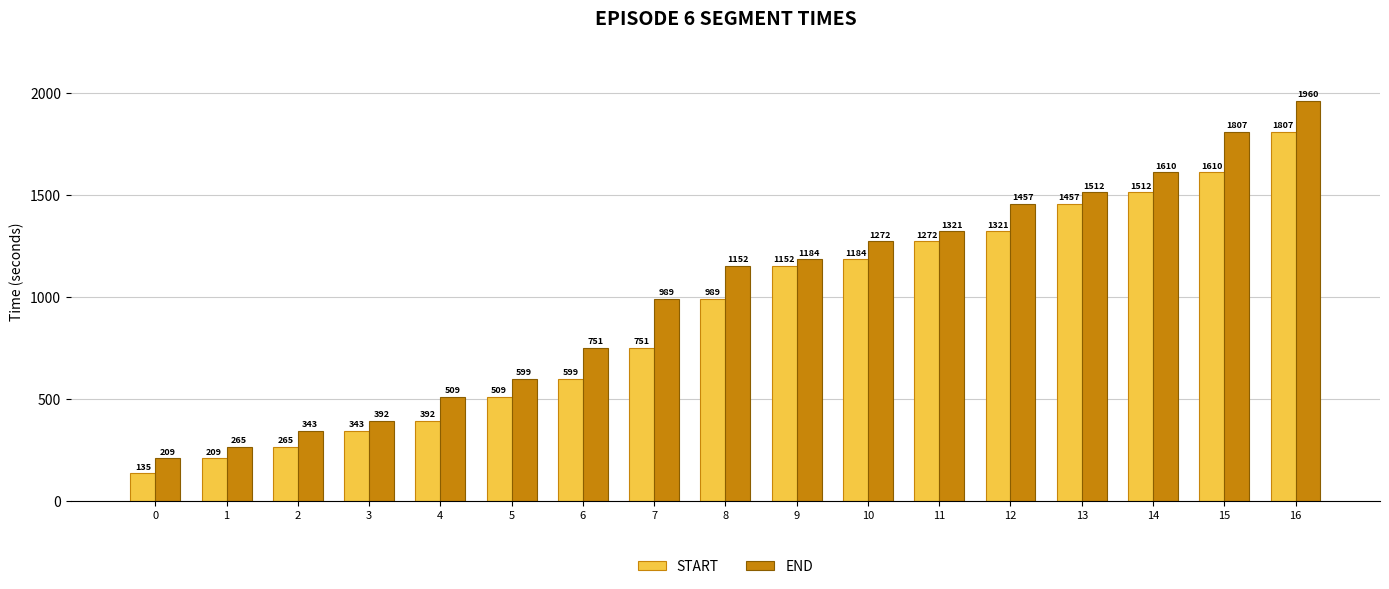

At which category does the chart reach its peak across all series?

16